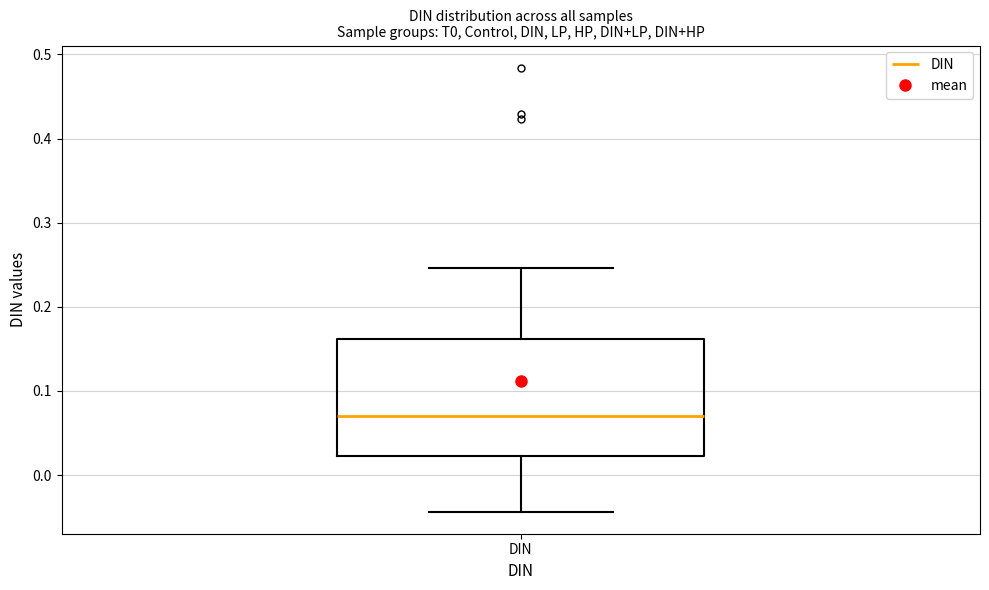

Read this box plot against the y-axis: the position of the median line, the range covered by the box, and the ends of both whiskers. The values are not printed on the chart, so give them approximately, as read against the axis.

median 0.07, box 0.02 to 0.16, whiskers -0.04 to 0.25